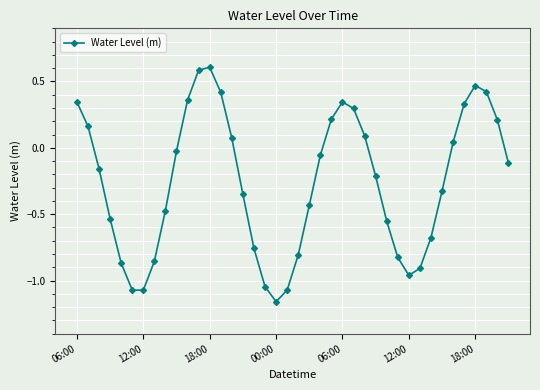

True or false: the data has more than 1 interior local peaks.

True